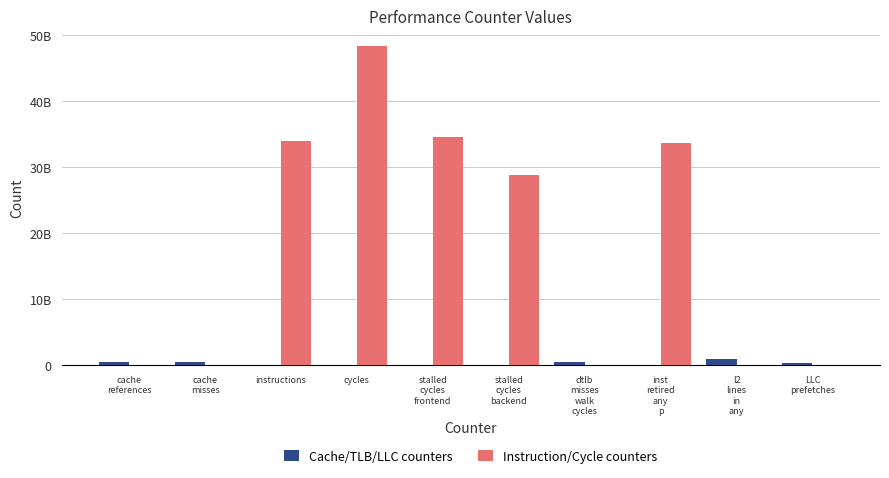

Is the value of Instruction/Cycle counters at l2
lines
in
any greater than the value of Cache/TLB/LLC counters at cache
references?

No